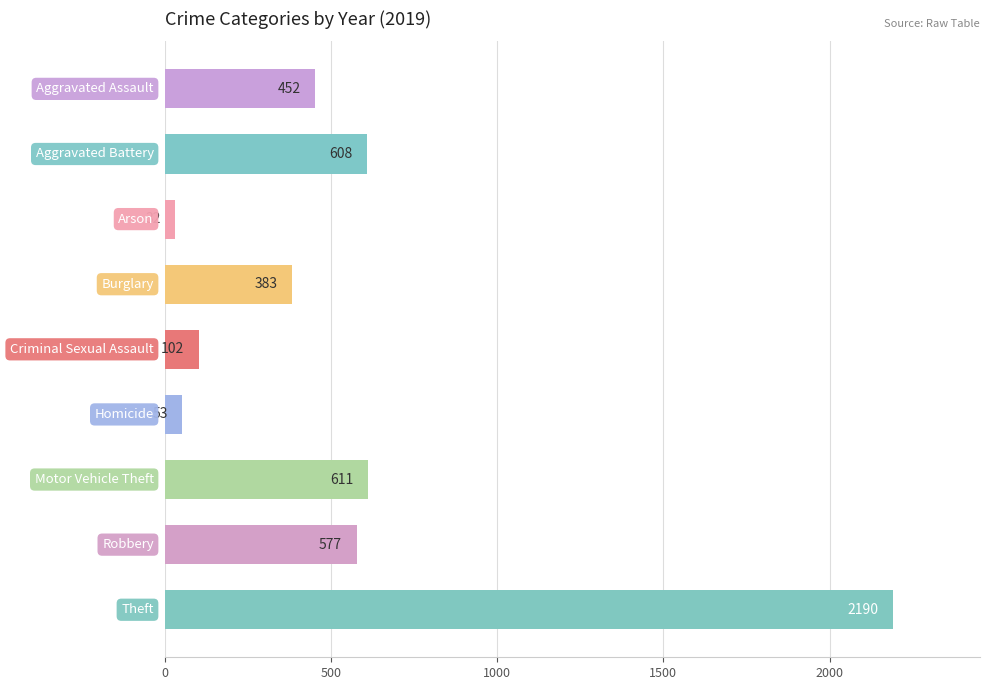

What is the difference between the maximum and minimum values?

2158